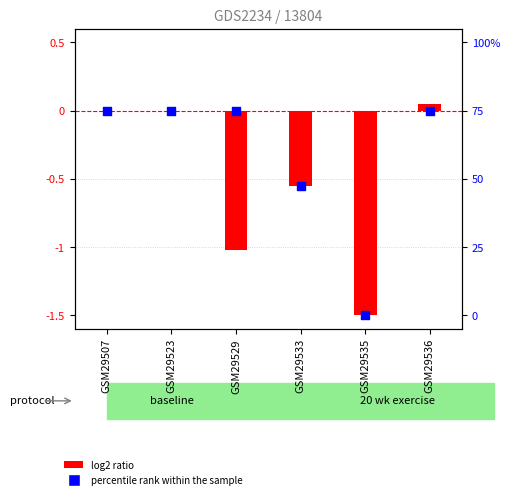

At which category is the sum across all series the highest?

GSM29536